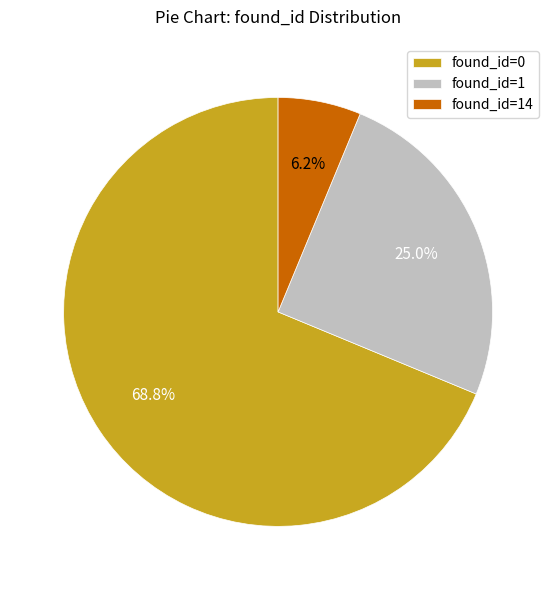

To the nearest percent, what is the average slice percentage?

33%